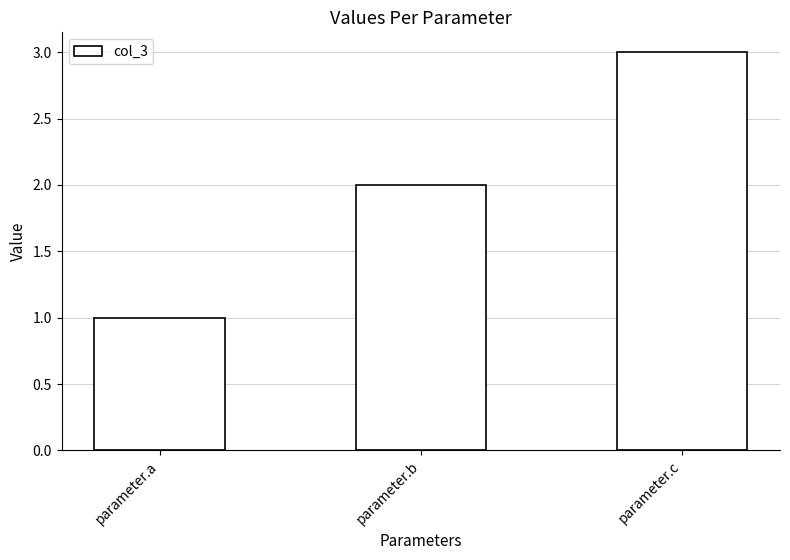

What is the difference between the values at parameter.a and parameter.b?

1